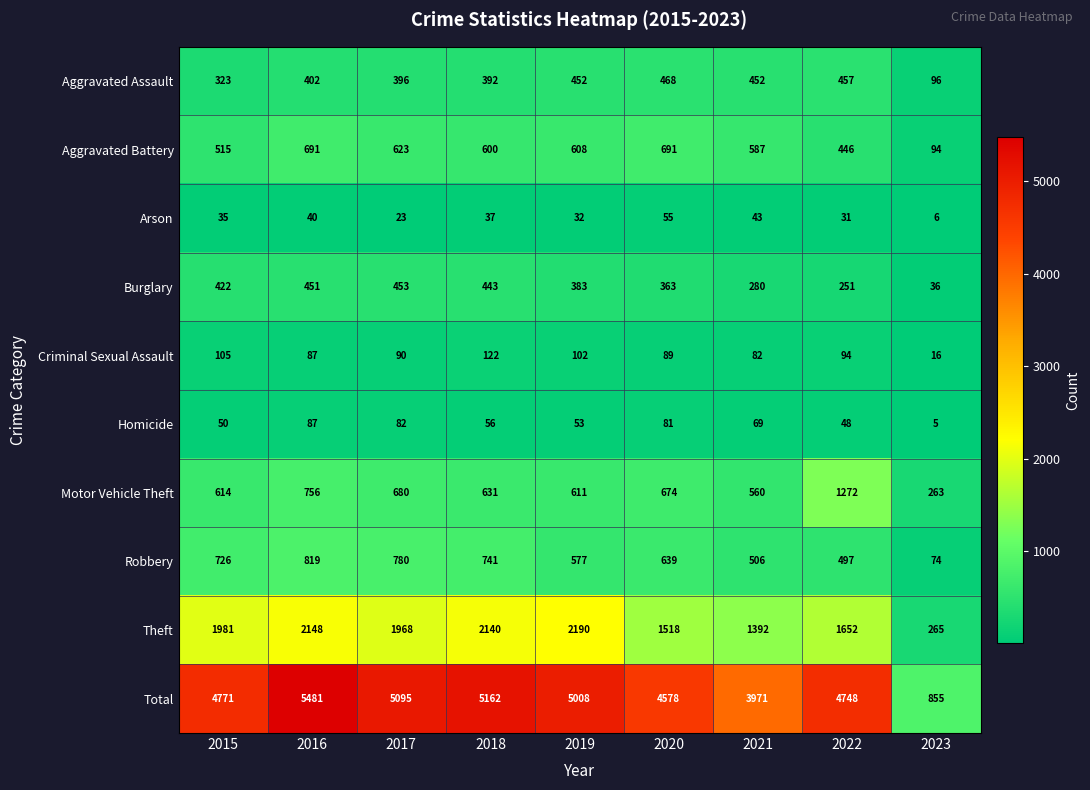

Is the value of Robbery at 2021 greater than the value of Aggravated Battery at 2017?

No